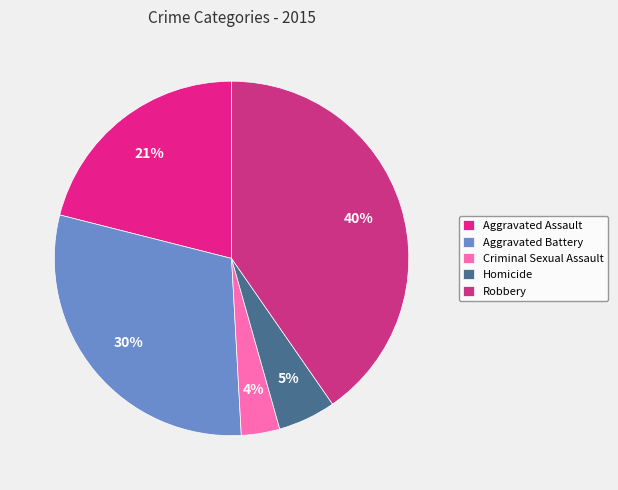

Is there any slice that represents more than half of the pie?

No